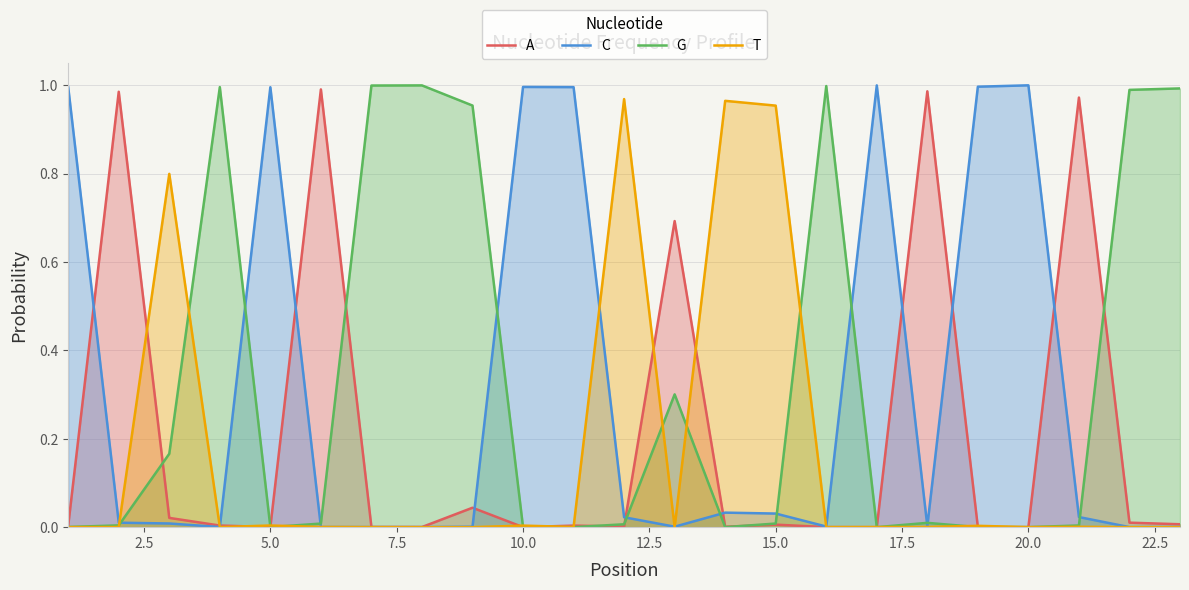

What is the highest value of the A series?

1.0